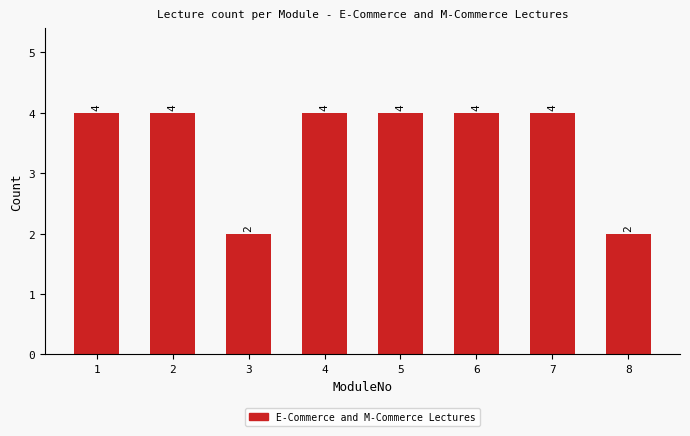

What is the average value?

4